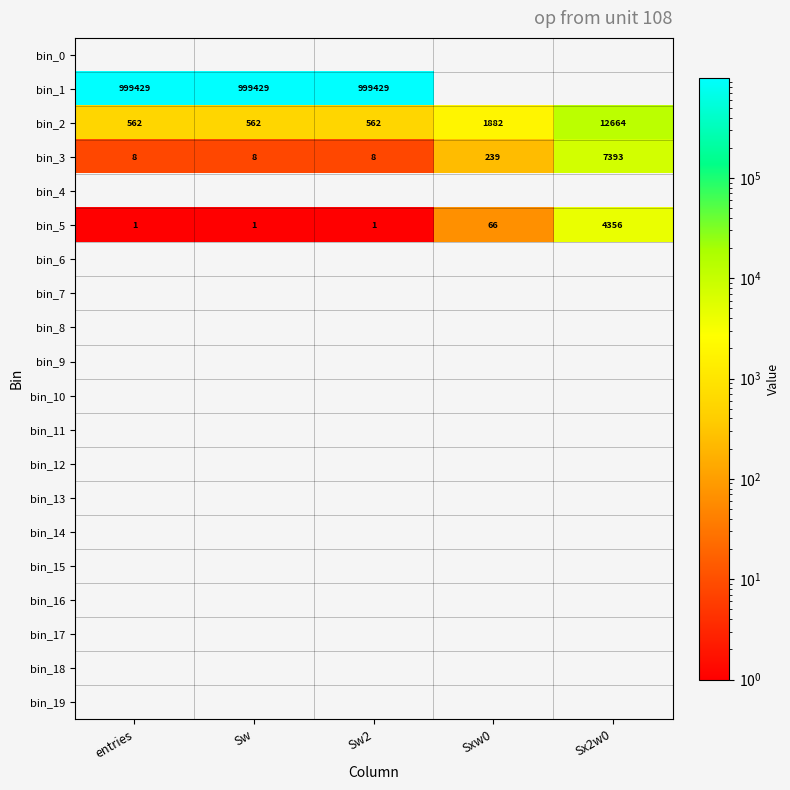

At which label is bin_2 closest to 6613?

Sxw0